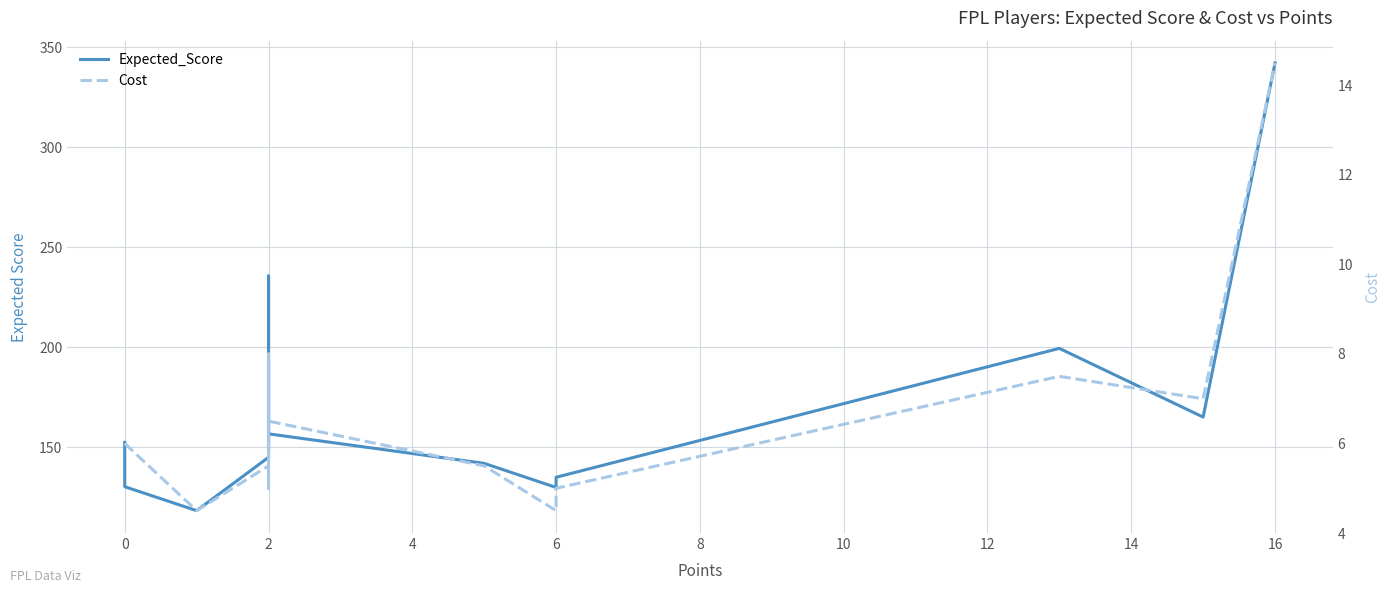

List the series in order of their peak value, highest first.

Expected_Score, Cost